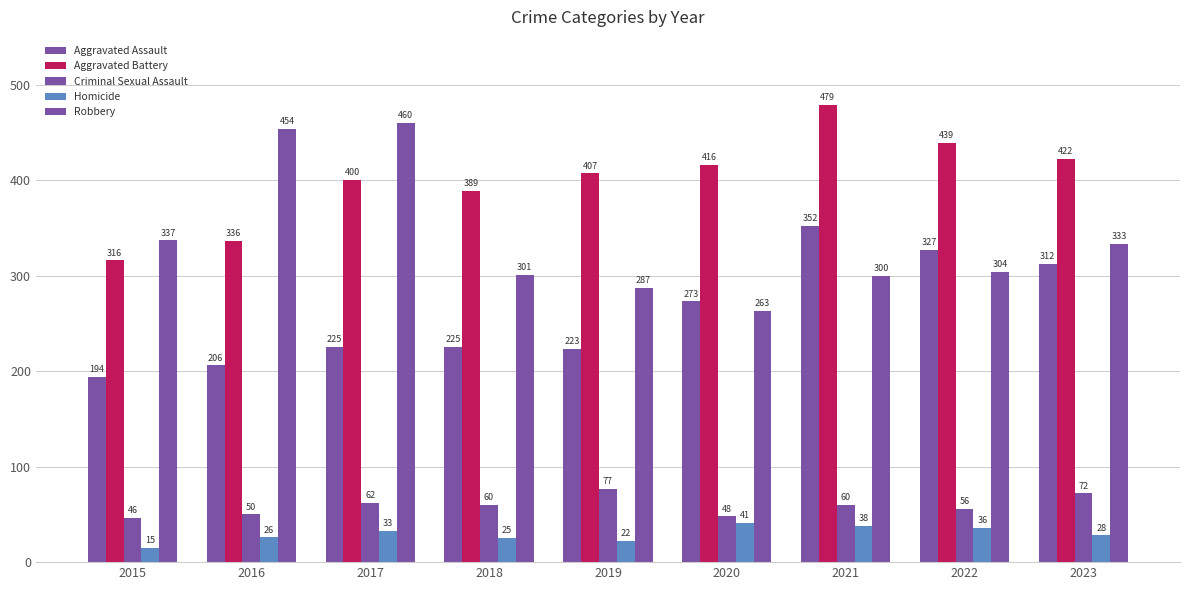

What is the total value across all series at 2018?

1000